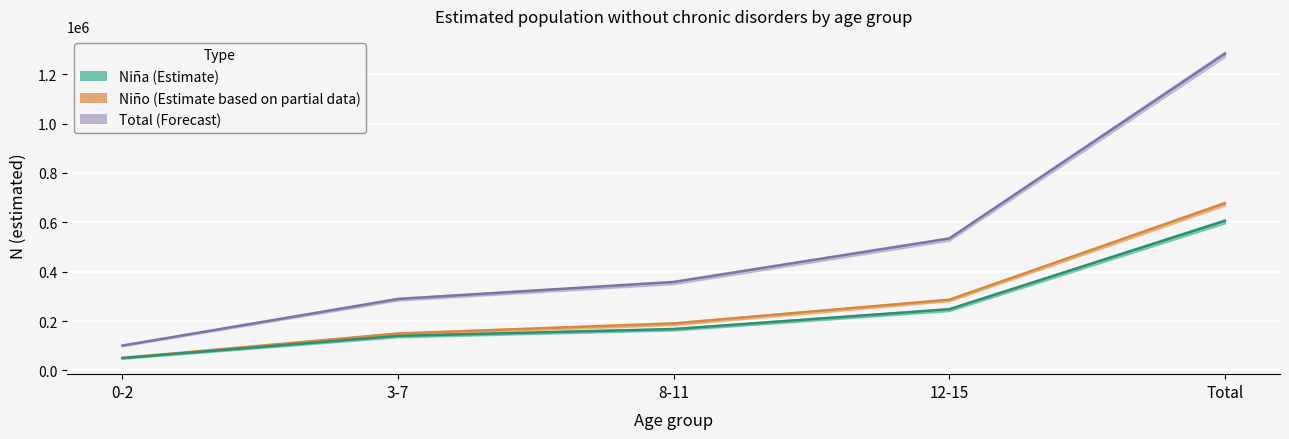

True or false: Niño estimate and Niña estimate cross at least once.

False